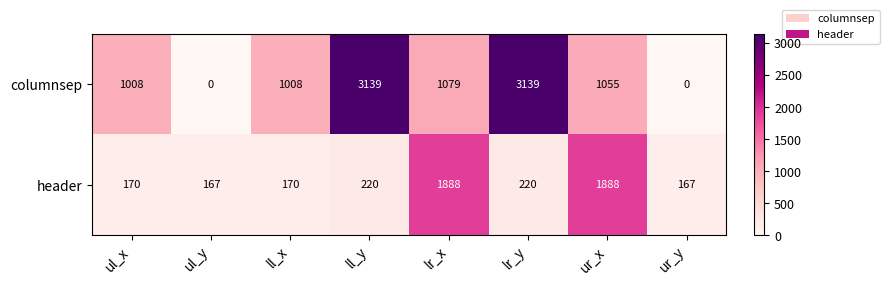

What is the maximum value shown in the chart?

3139